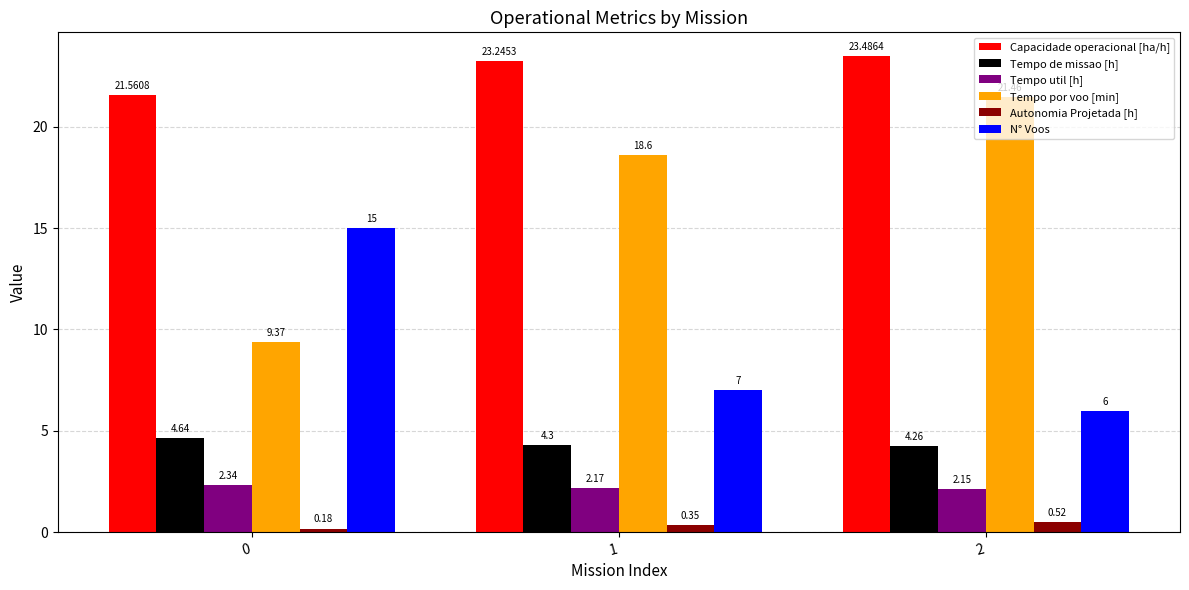

What is the sum of the Tempo por voo [min] values at 2 and 1?

40.1